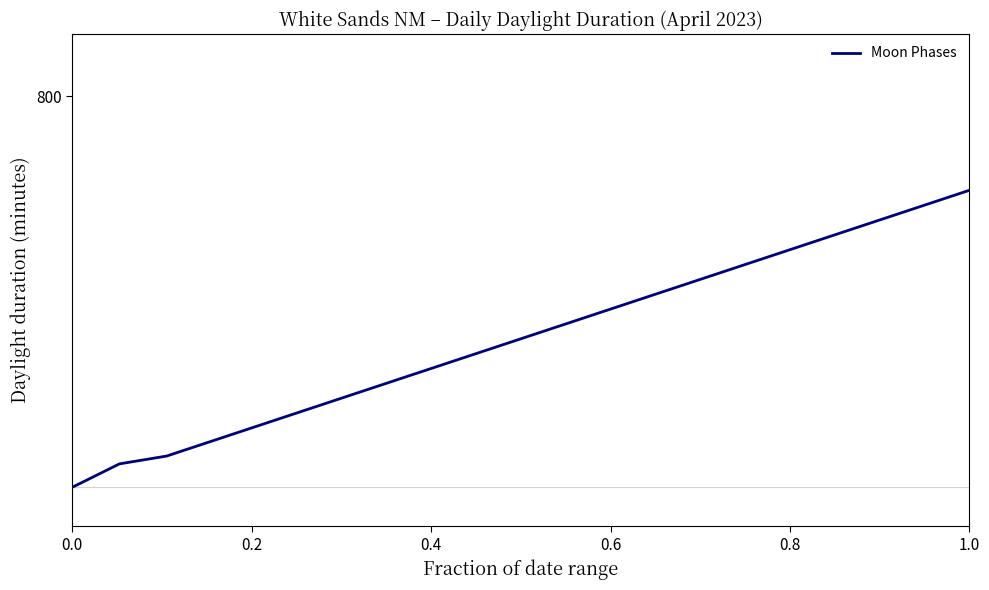

Does the chart display data point markers on the line(s)?

No